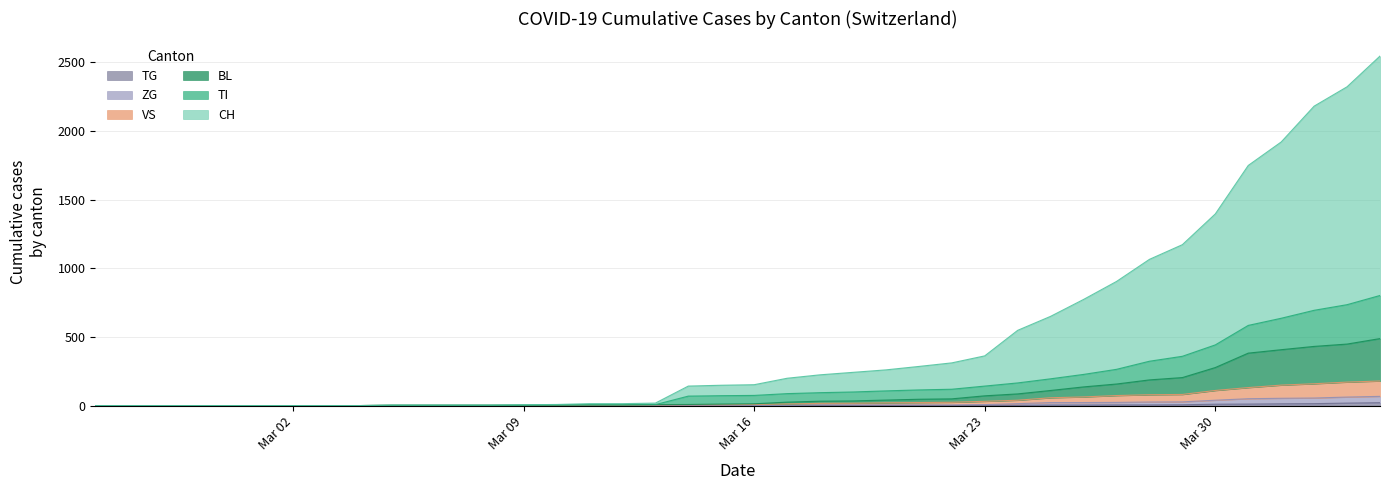

What are all the series names shown in the legend?

CH, TI, BL, VS, ZG, TG